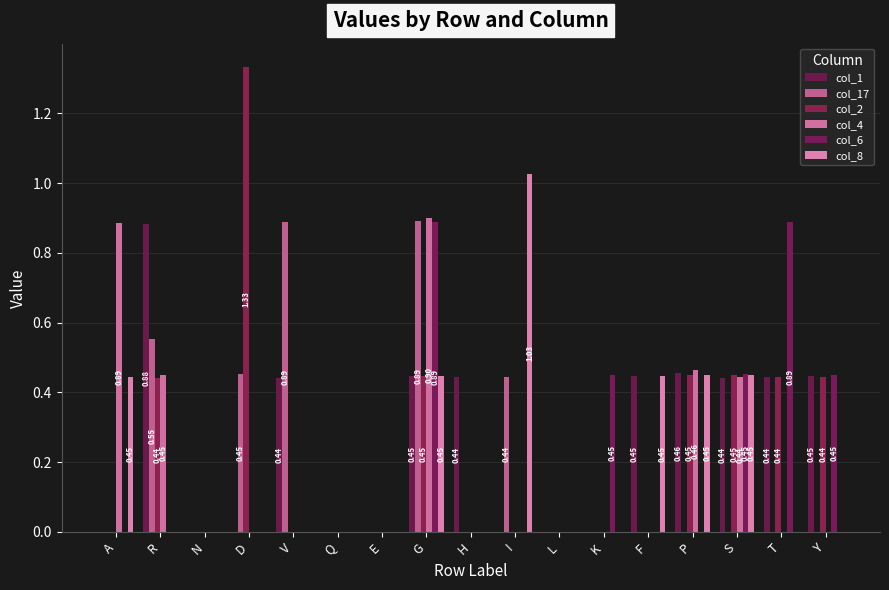

List the series in order of their peak value, highest first.

col_2, col_8, col_4, col_17, col_6, col_1